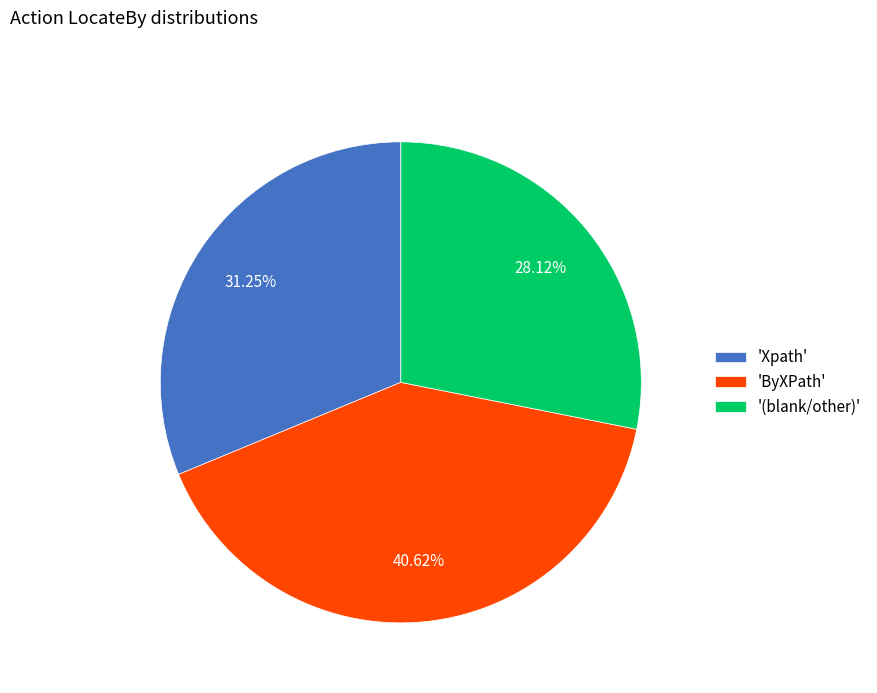

Is there any slice that represents more than half of the pie?

No